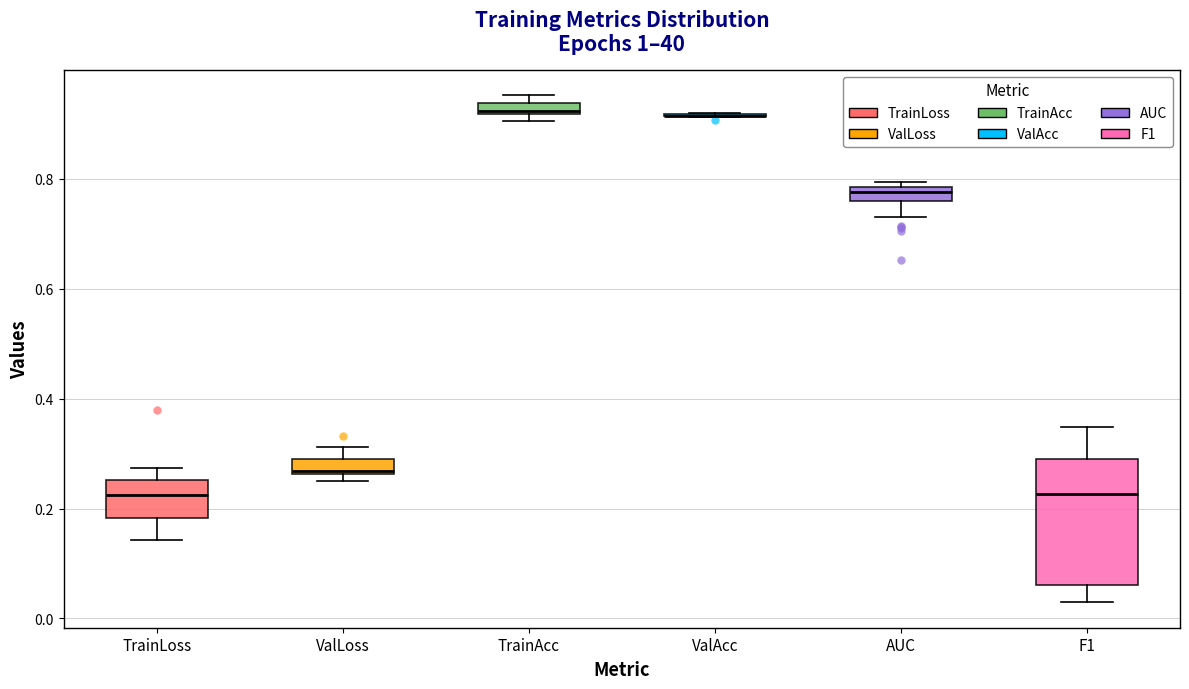

Which box is the tallest, from its lower edge to its upper edge?

F1